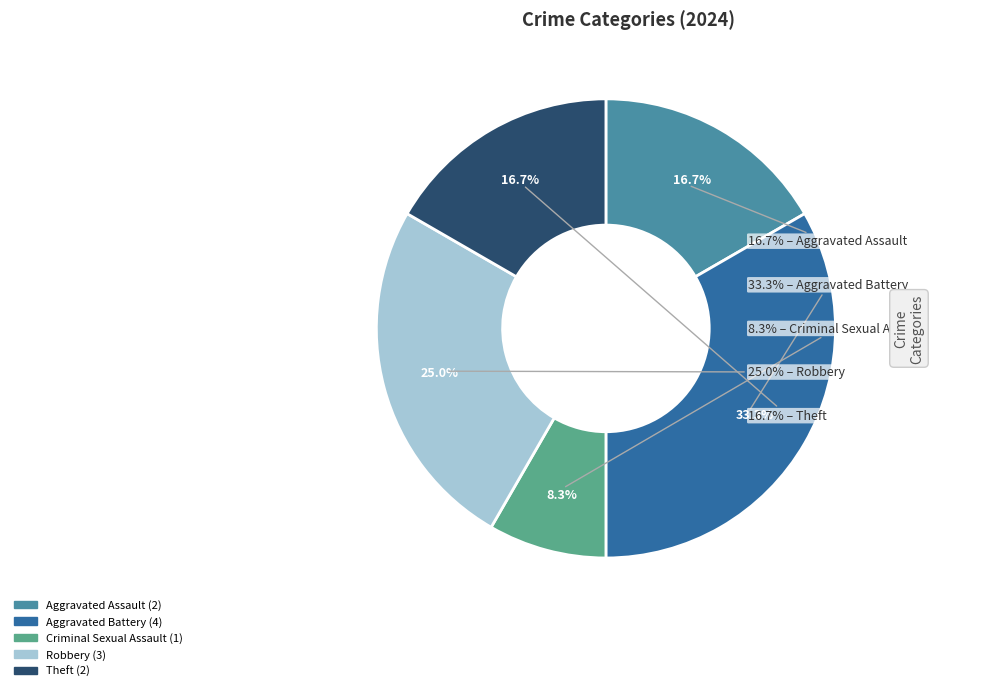

Does Robbery account for over 50% of the chart?

No